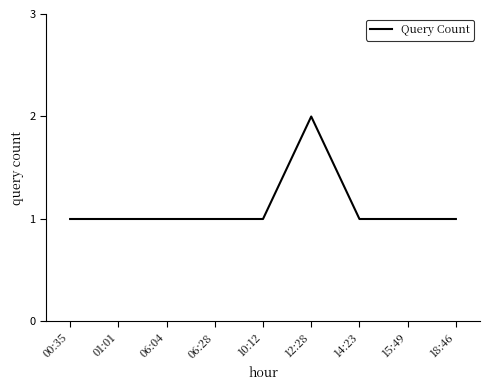

What position from the left is 12:28?

6